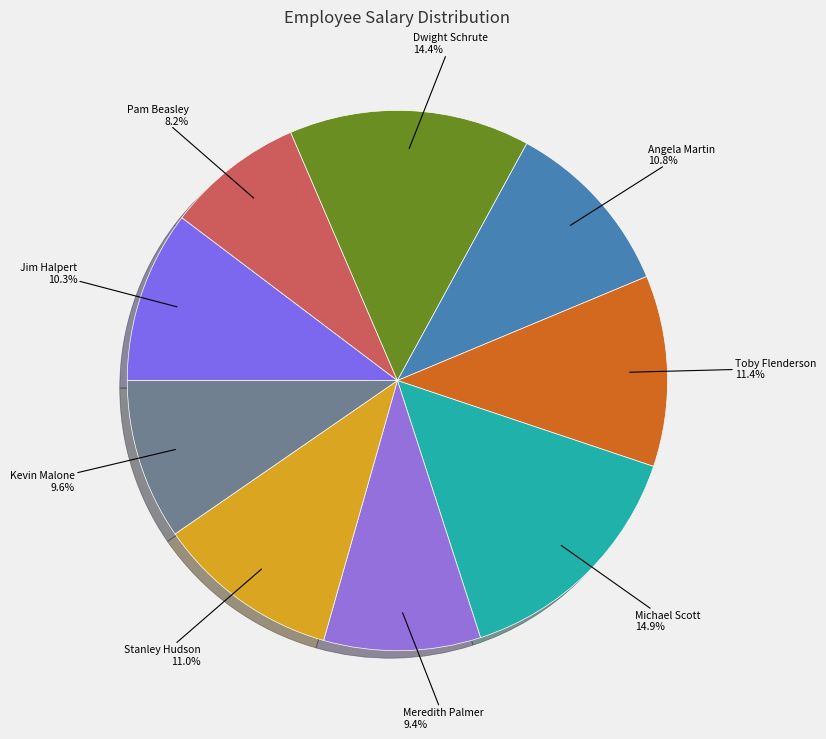

Approximately how many times larger is the value at Meredith Palmer compared to Dwight Schrute?

0.7